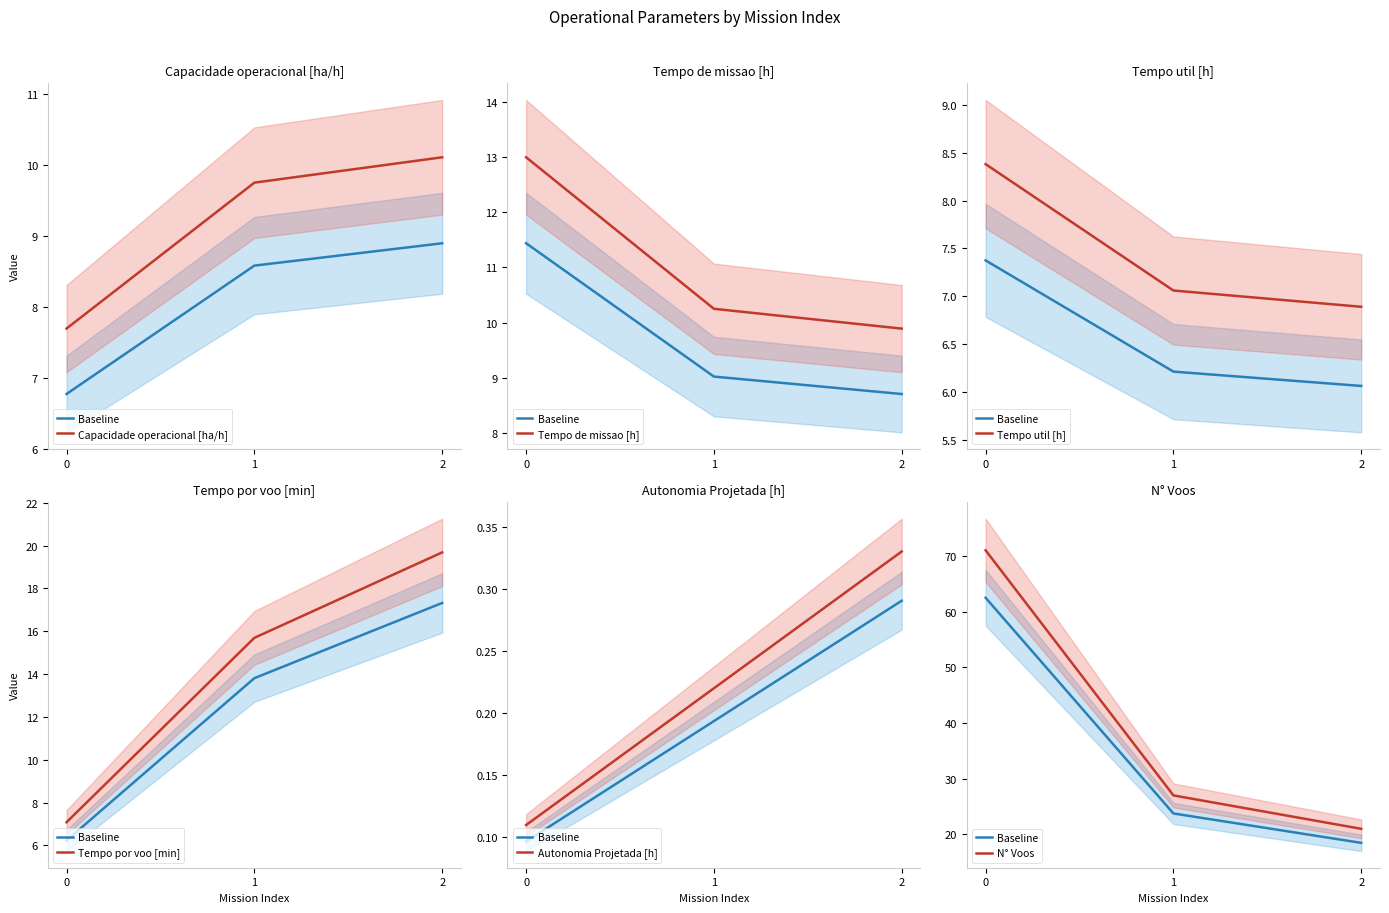

Reading left to right, extract all data points from this chart.

Capacidade operacional [ha/h]: 6.8	8.6	8.9
Tempo de missao [h]: 11.4	9.0	8.7
Tempo util [h]: 7.4	6.2	6.1
Tempo por voo [min]: 6.2	13.8	17.3
Autonomia Projetada [h]: 0.1	0.2	0.3
N° Voos: 62.5	23.8	18.5